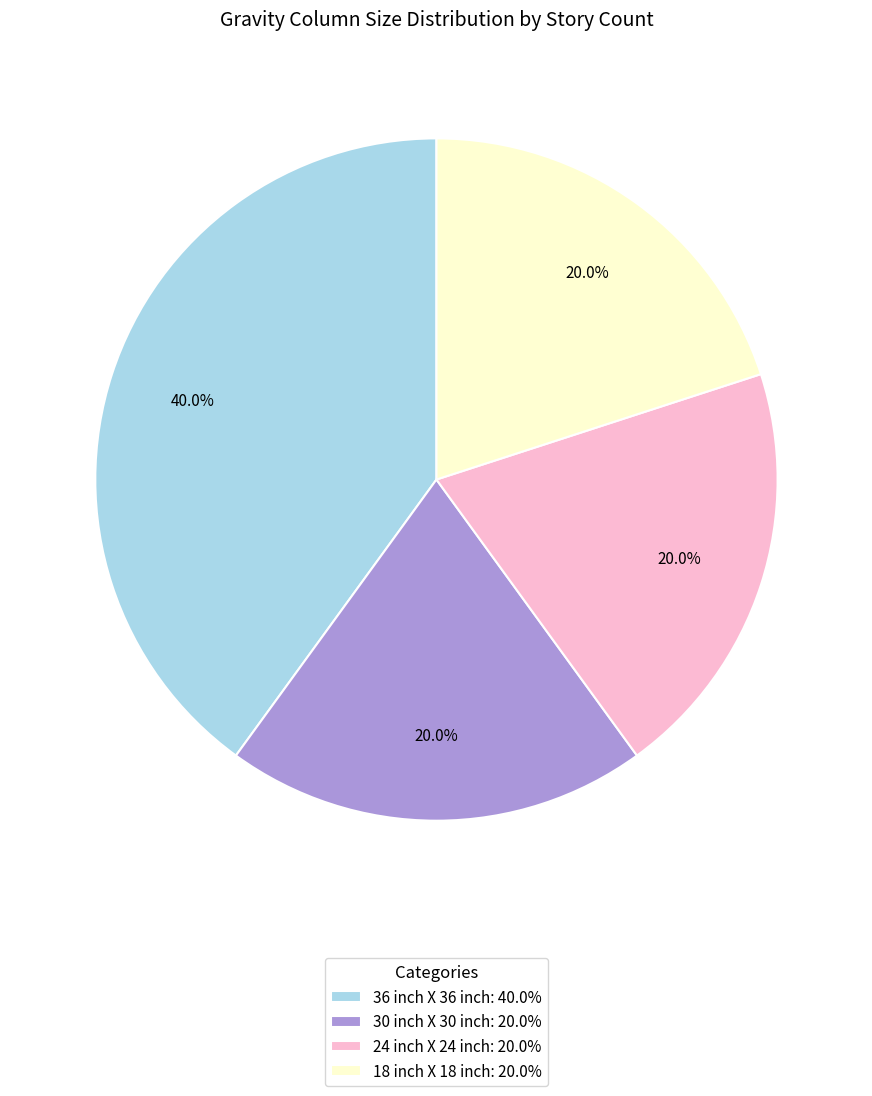

How many segments does this pie chart have?

4